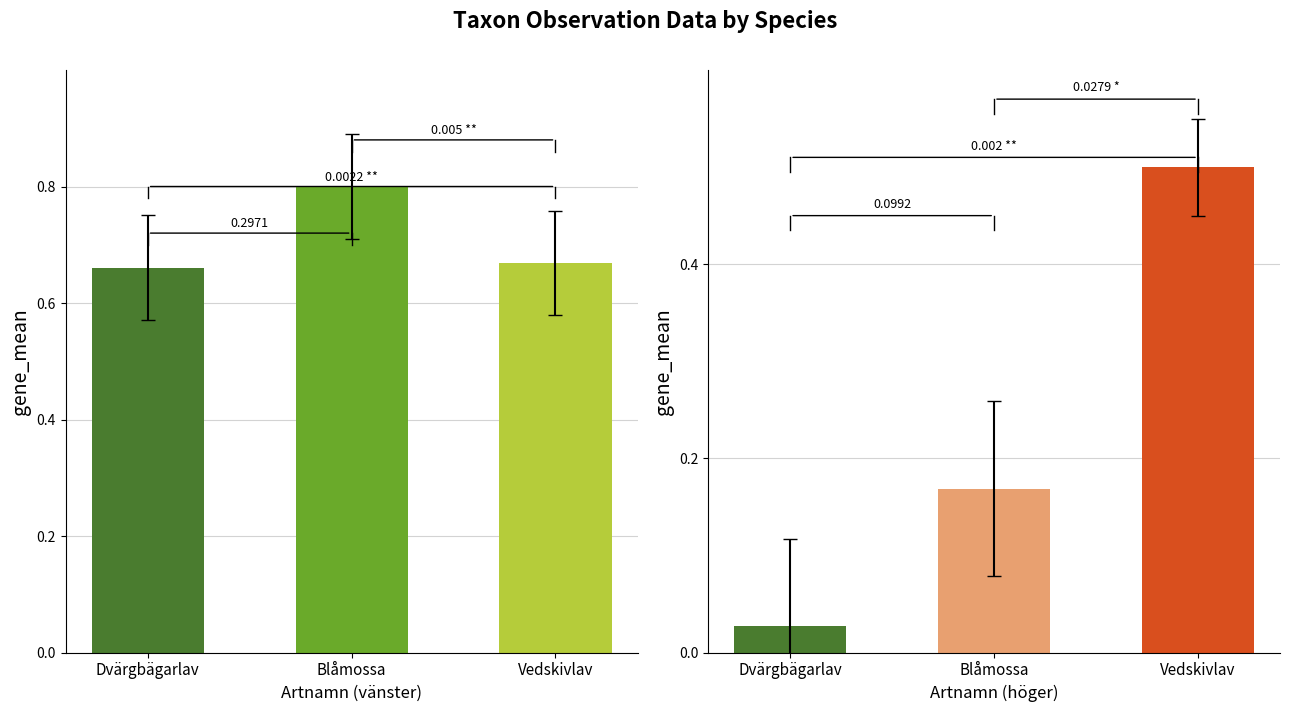

The chart shows a value of 0.8 at Blåmossa. True or false?

True